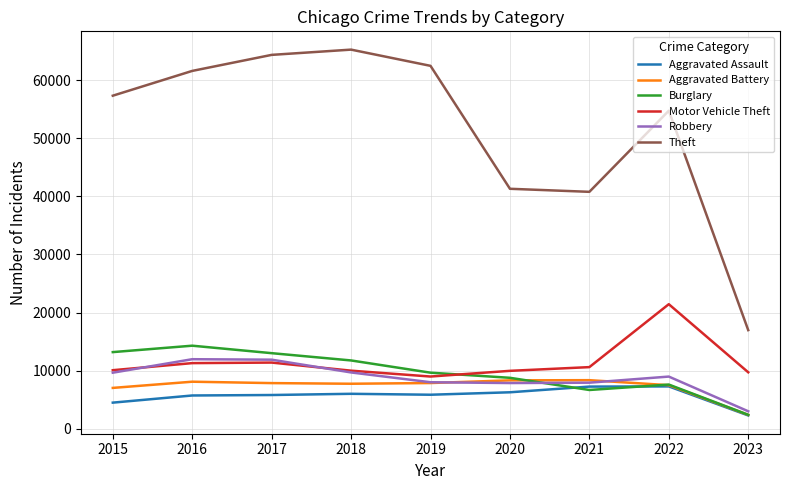

At which label does Aggravated Assault first exceed 5841?

2018